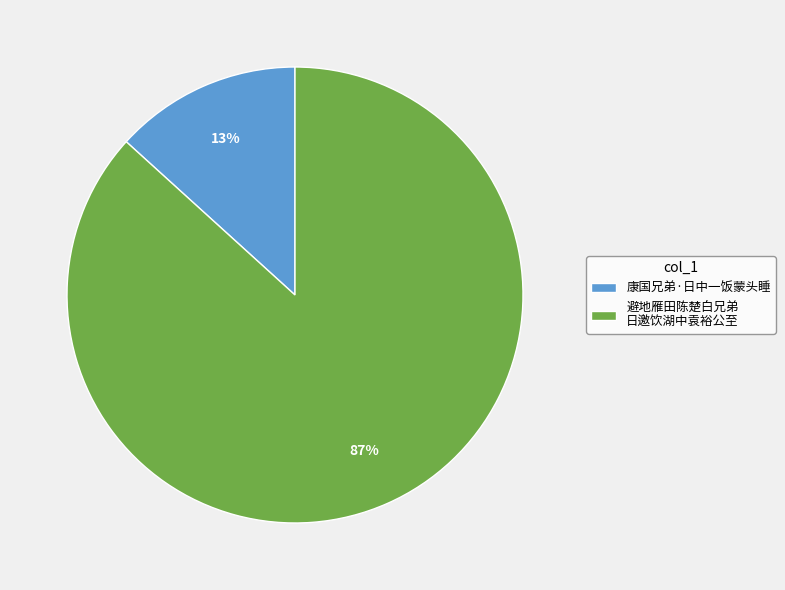

How many segments does this pie chart have?

2